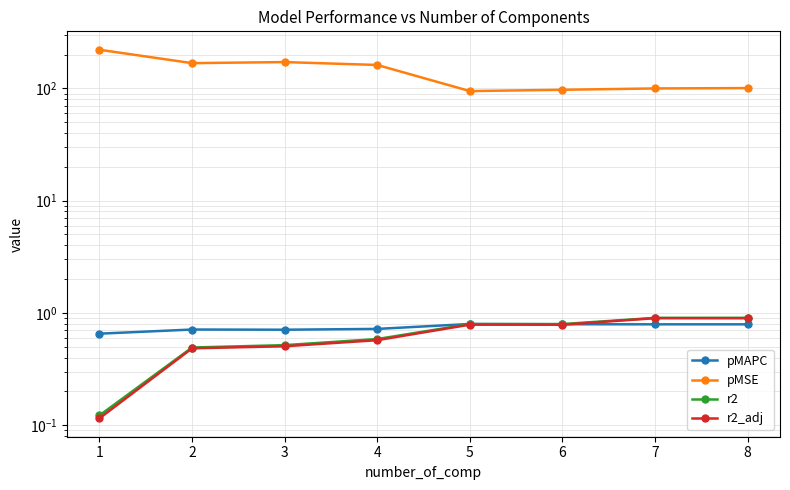

Is it true that r2_adj equals 1.0 at 4?

False